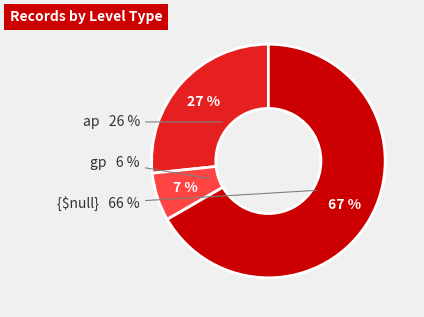

Does any single category account for the majority?

Yes